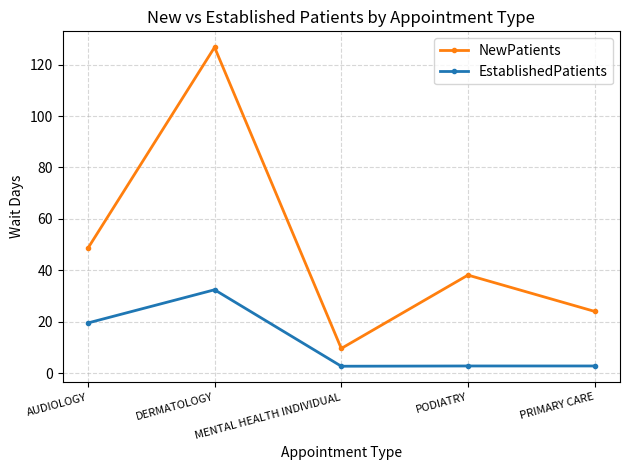

How many lines are shown in the chart?

2